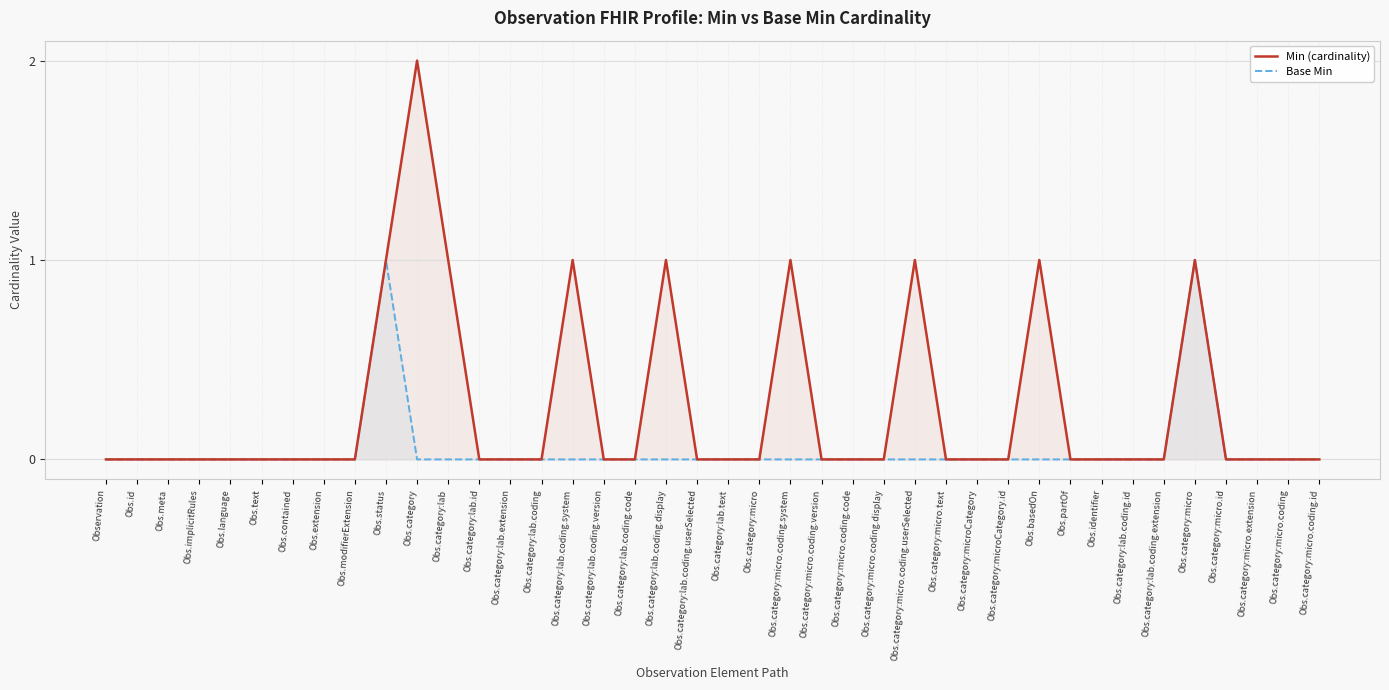

List the labels in order of Min (cardinality) value, smallest first.

Observation, Obs.id, Obs.meta, Obs.implicitRules, Obs.language, Obs.text, Obs.contained, Obs.extension, Obs.modifierExtension, Obs.category:lab.id, Obs.category:lab.extension, Obs.category:lab.coding, Obs.category:lab.coding.version, Obs.category:lab.coding.code, Obs.category:lab.coding.userSelected, Obs.category:lab.text, Obs.category:micro, Obs.category:micro.coding.version, Obs.category:micro.coding.code, Obs.category:micro.coding.display, Obs.category:micro.text, Obs.category:microCategory, Obs.category:microCategory.id, Obs.partOf, Obs.identifier, Obs.category:lab.coding.id, Obs.category:lab.coding.extension, Obs.category:micro.id, Obs.category:micro.extension, Obs.category:micro.coding, Obs.category:micro.coding.id, Obs.status, Obs.category:lab, Obs.category:lab.coding.system, Obs.category:lab.coding.display, Obs.category:micro.coding.system, Obs.category:micro.coding.userSelected, Obs.basedOn, Obs.category:micro, Obs.category